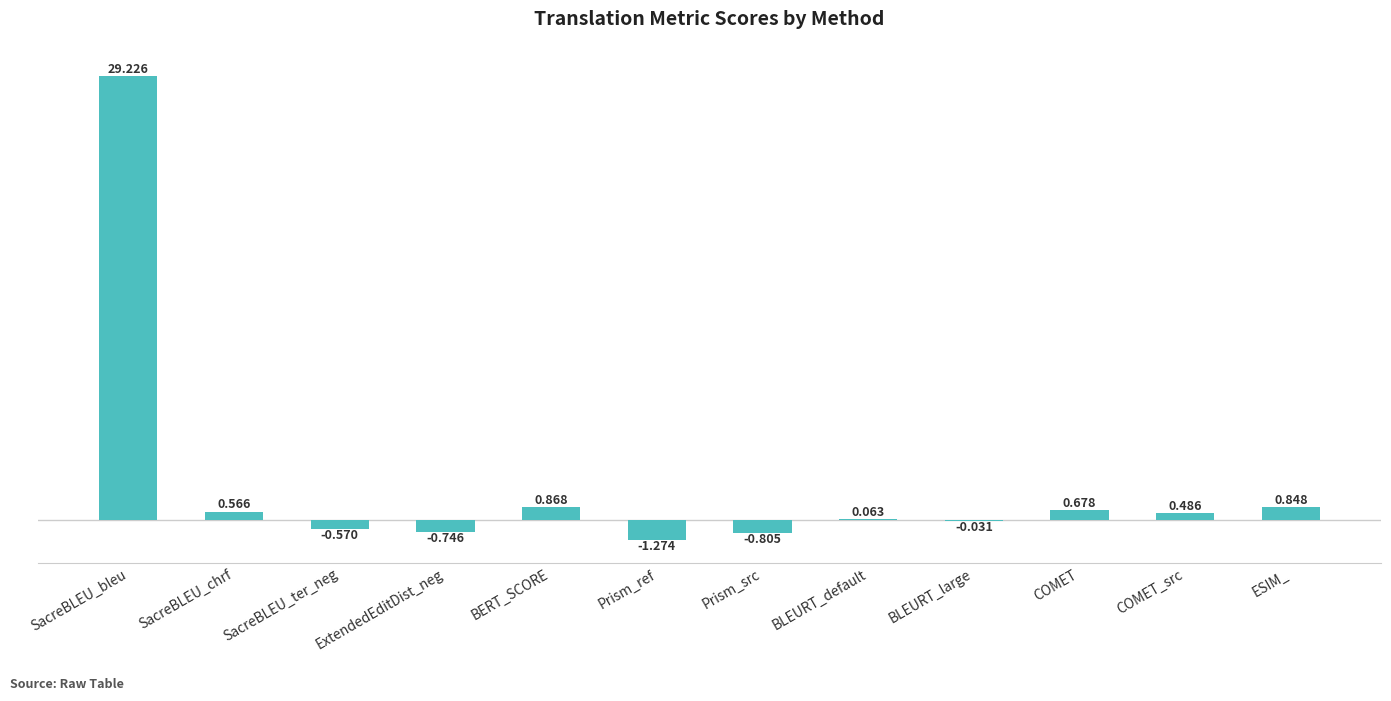

Where is the data nearest to the value 13?

BERT_SCORE